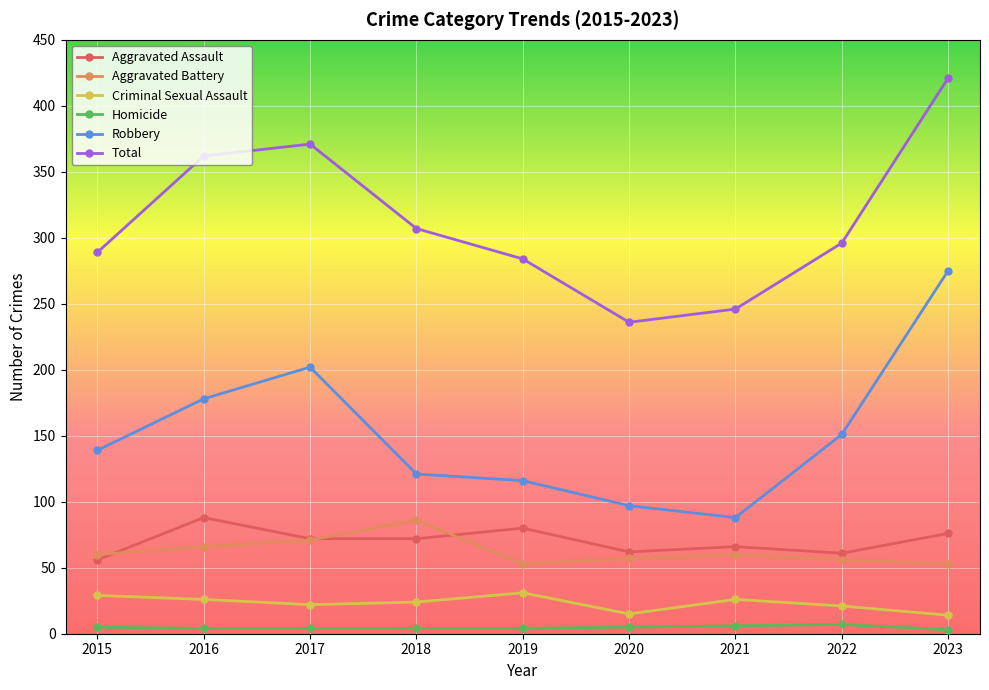

True or false: Homicide and Total cross at least once.

False